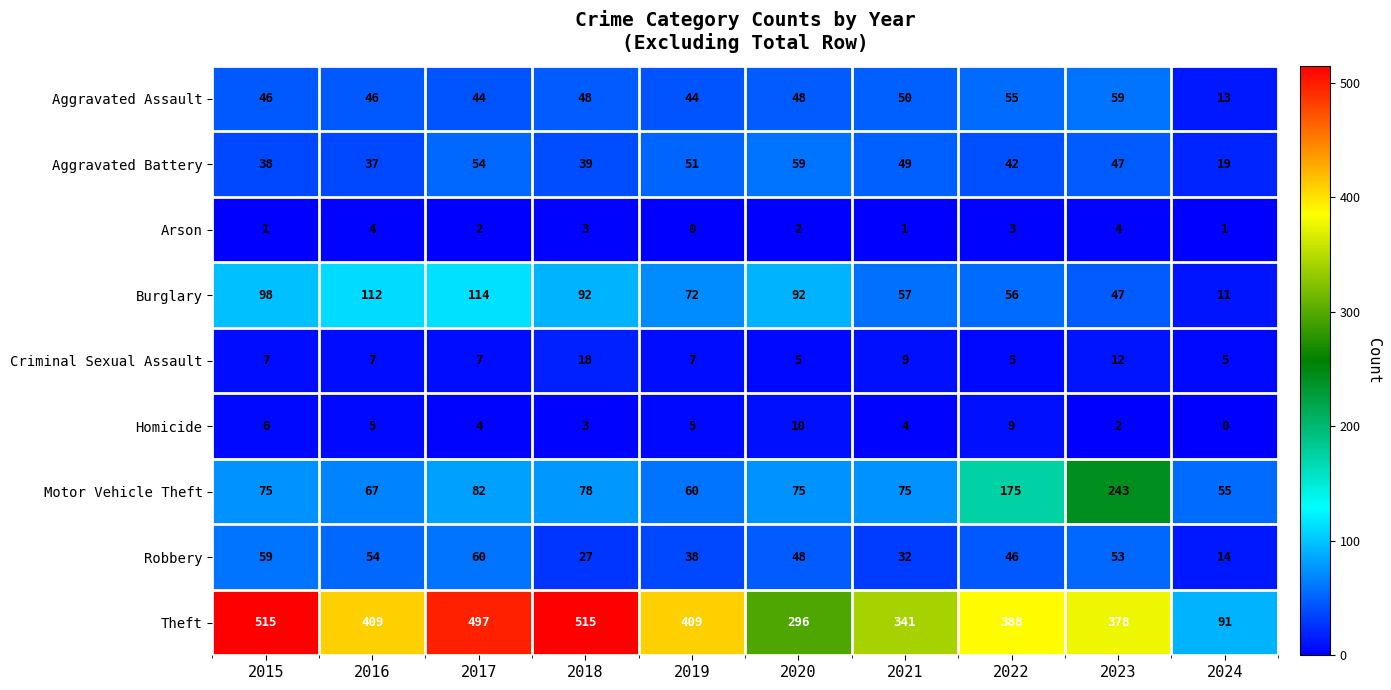

At 2015, list the series in order from largest to smallest.

Theft, Burglary, Motor Vehicle Theft, Robbery, Aggravated Assault, Aggravated Battery, Criminal Sexual Assault, Homicide, Arson